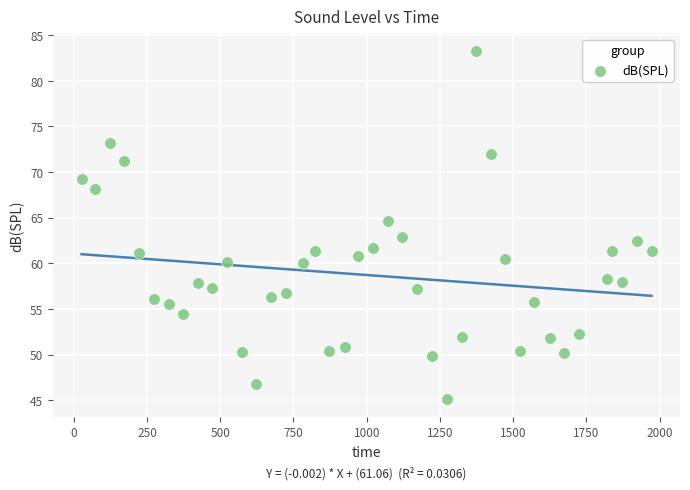

What is the range of X values (max minus min)?

1945.0